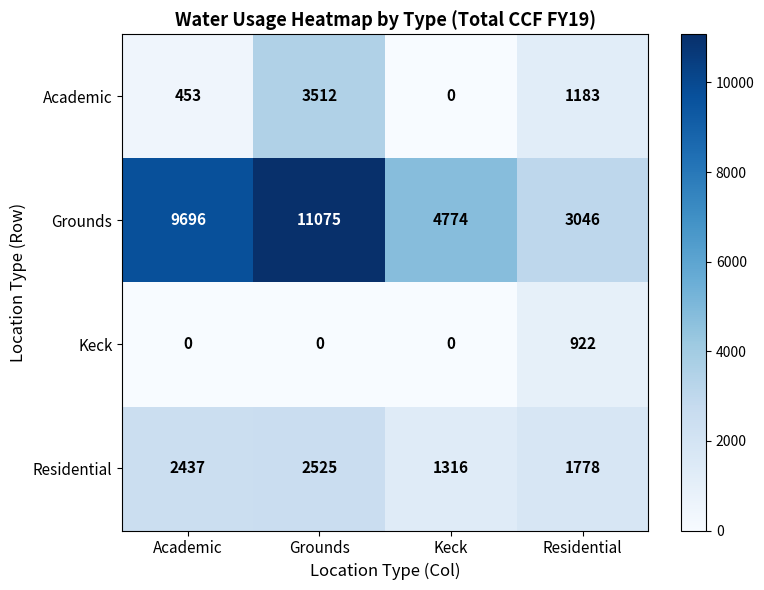

True or false: Keck has a value of 0 at Grounds.

True